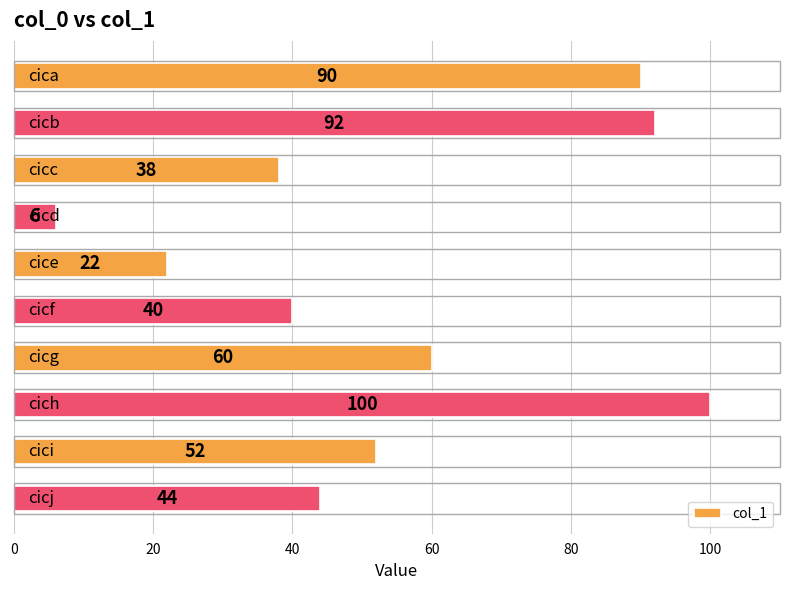

What is the average value?

54